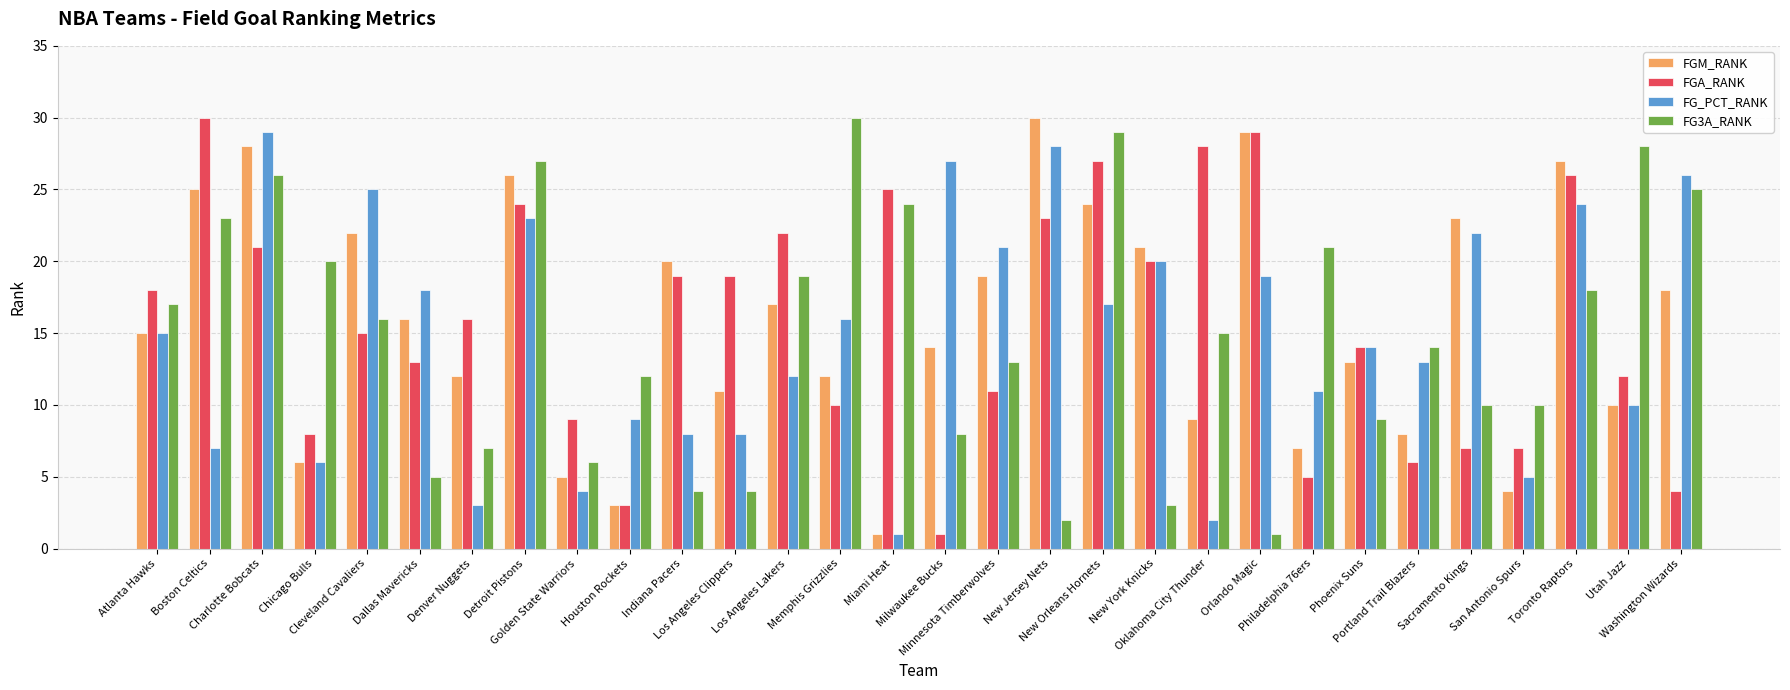

What is the maximum value shown in the chart?

30